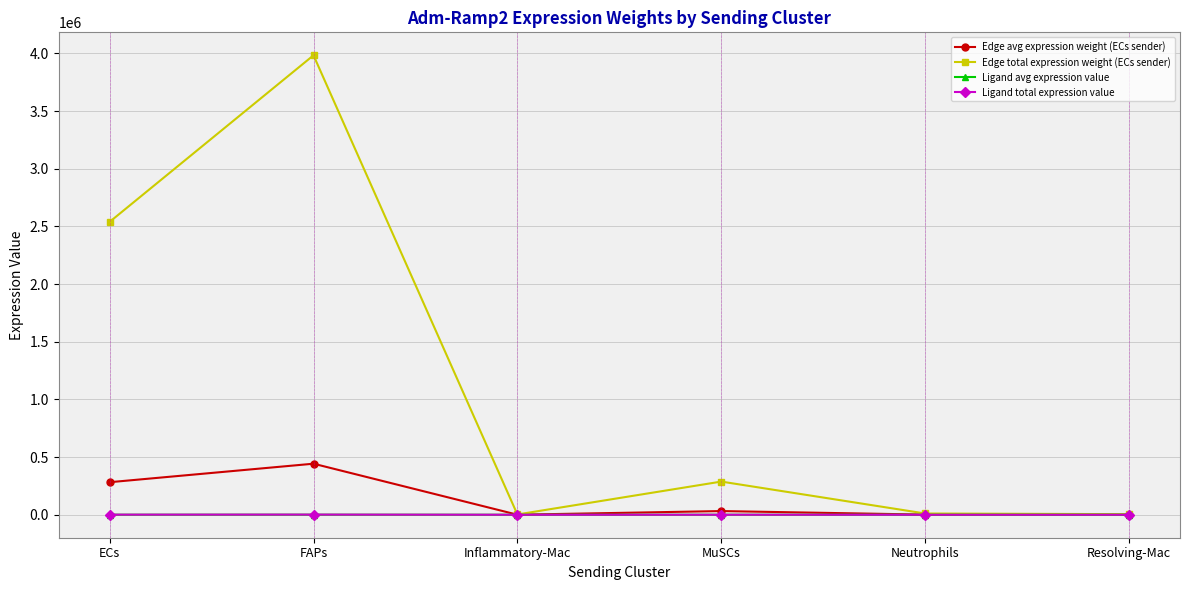

True or false: Edge total expression weight (ECs sender) has more than 2 points higher than both neighbors.

False